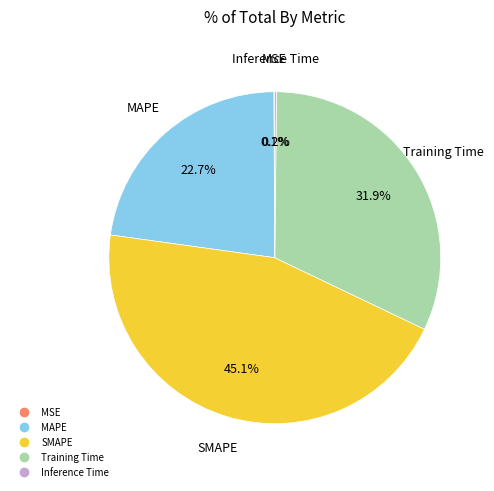

Is it true that SMAPE is 45% of the pie?

True